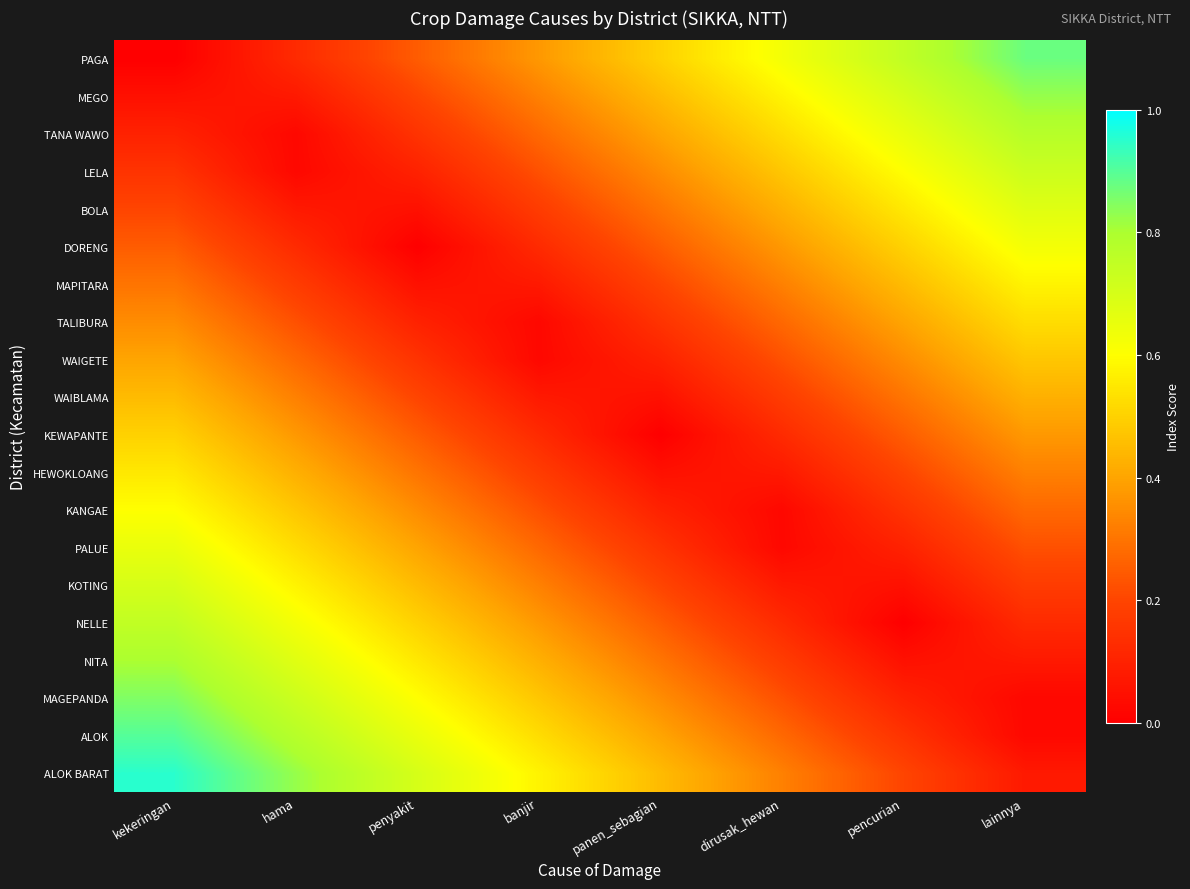

At which category is the sum across all series the highest?

kekeringan